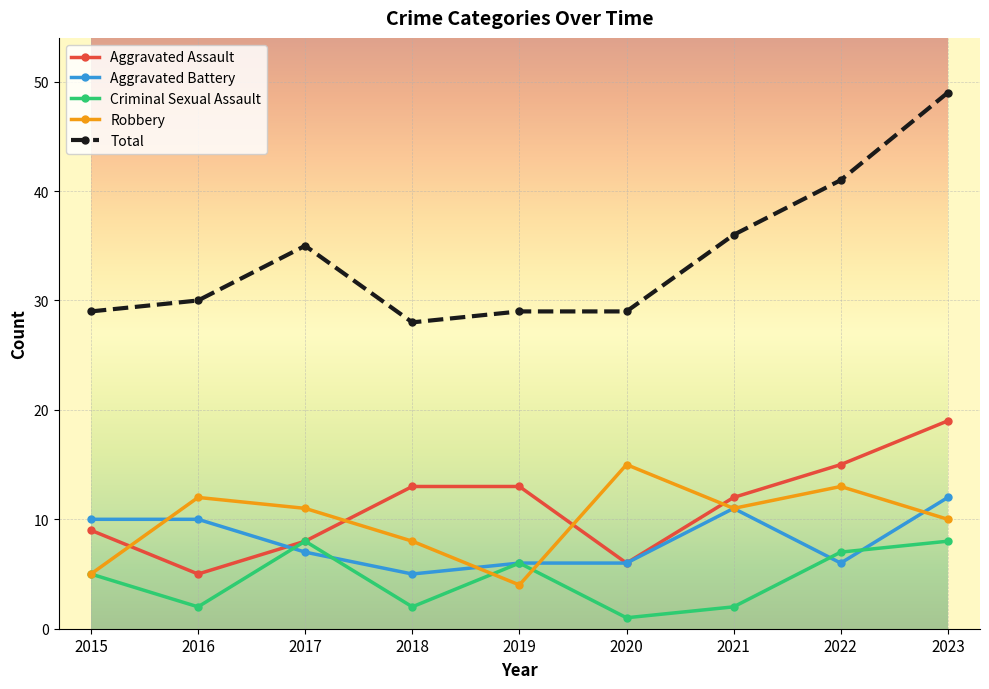

Is it true that Robbery equals 11 at 2017?

True